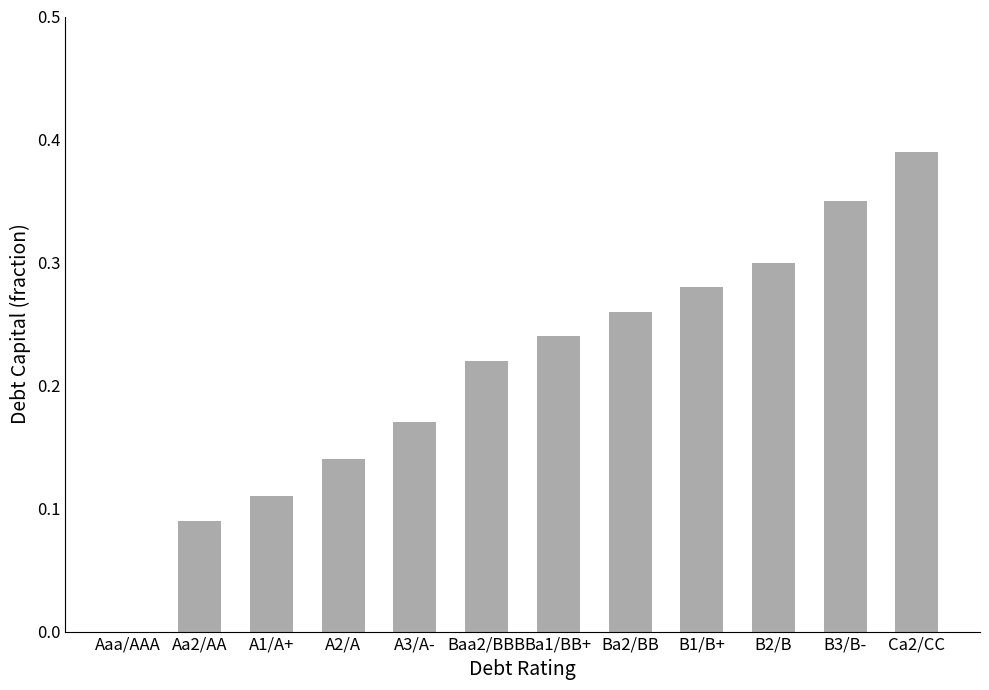

How many categories are shown in the chart?

12